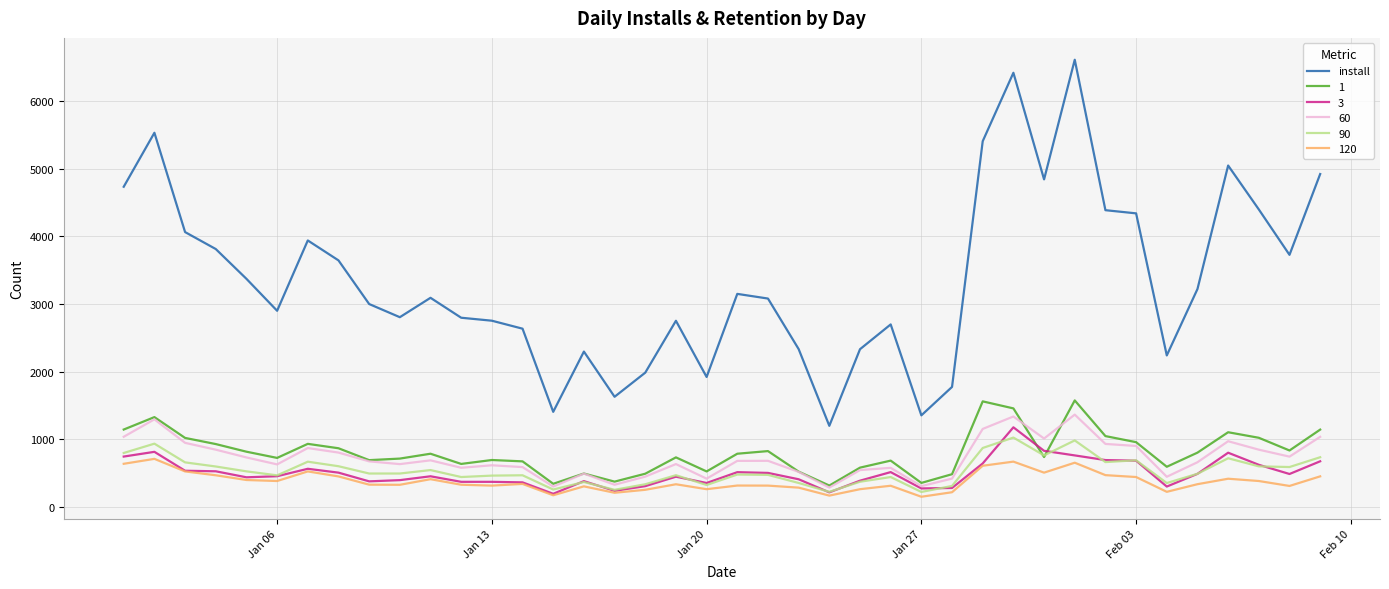

What is the greatest value displayed?

6615